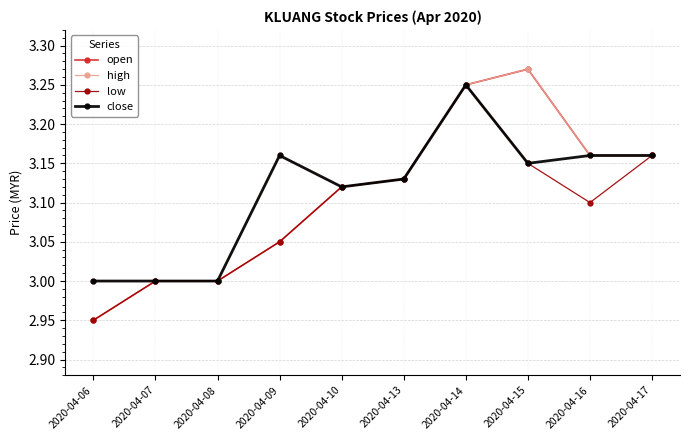

Which series has the widest spread of values?

open